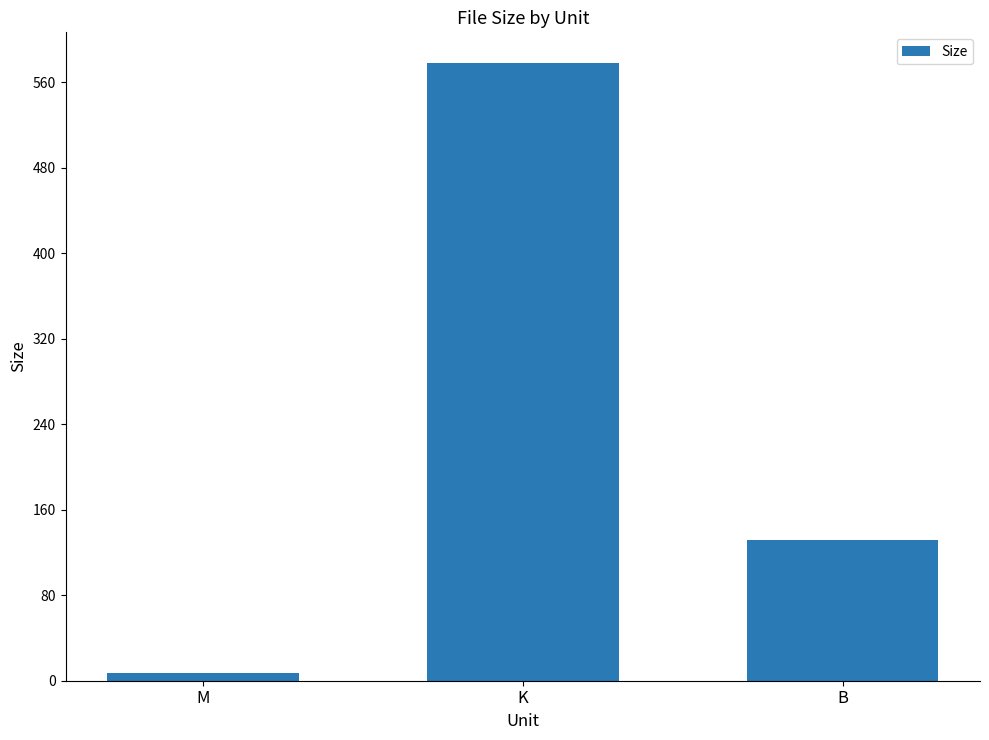

What is the value of the 1st bar from the left?

7.0